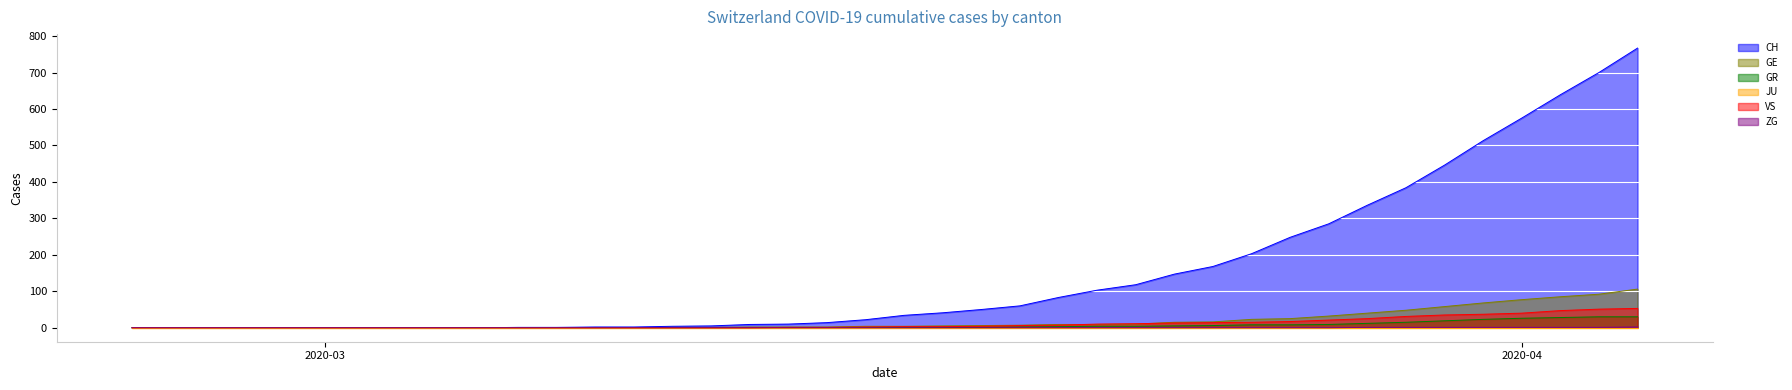

Count the number of categories in the chart.

40